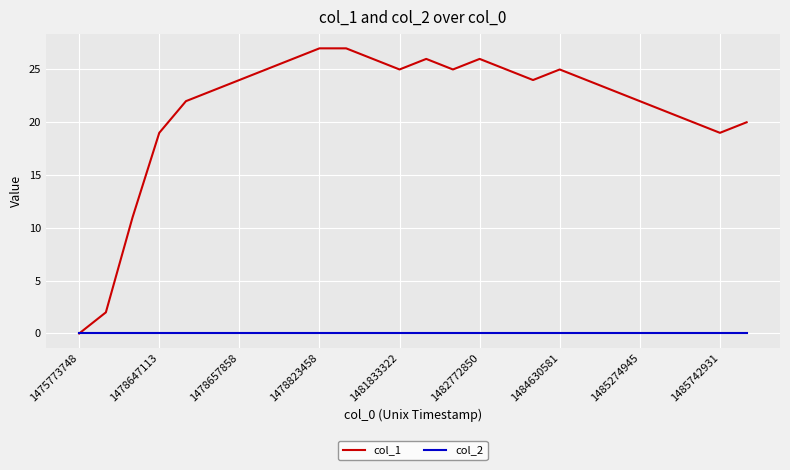

Which series has the widest spread of values?

col_1